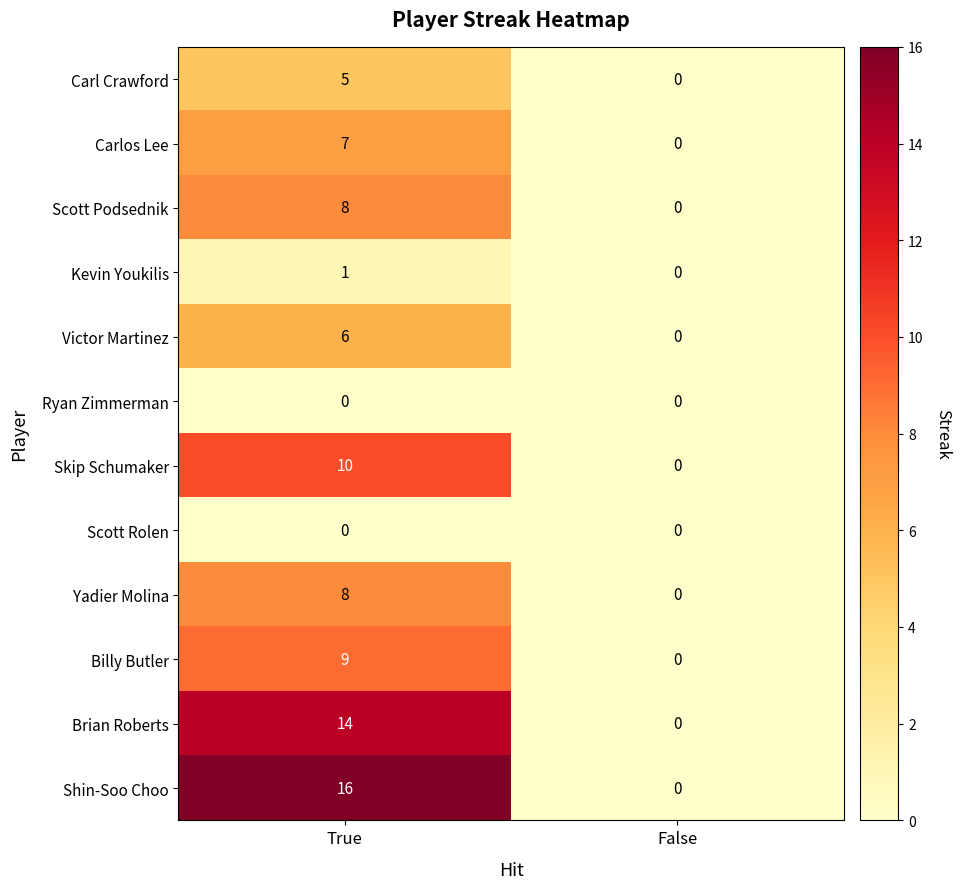

Which series has the largest range (max minus min)?

Shin-Soo Choo